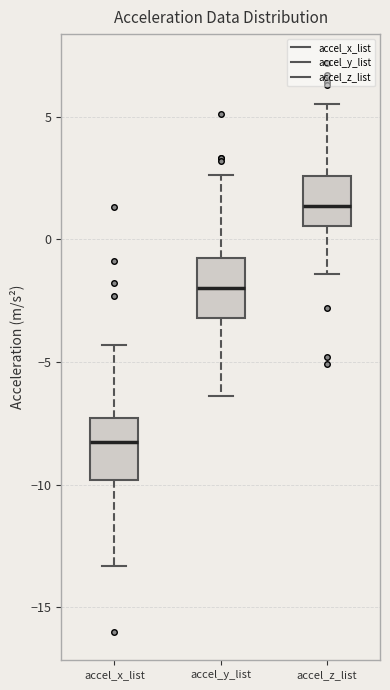

Which box has the lowest median line?

accel_x_list